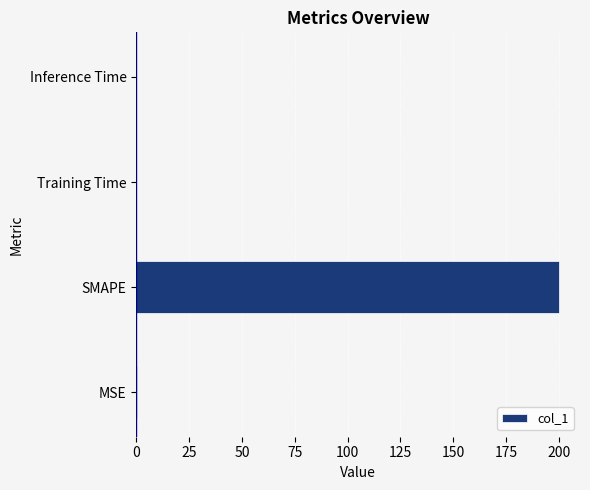

What is the sum of all values?

200.3